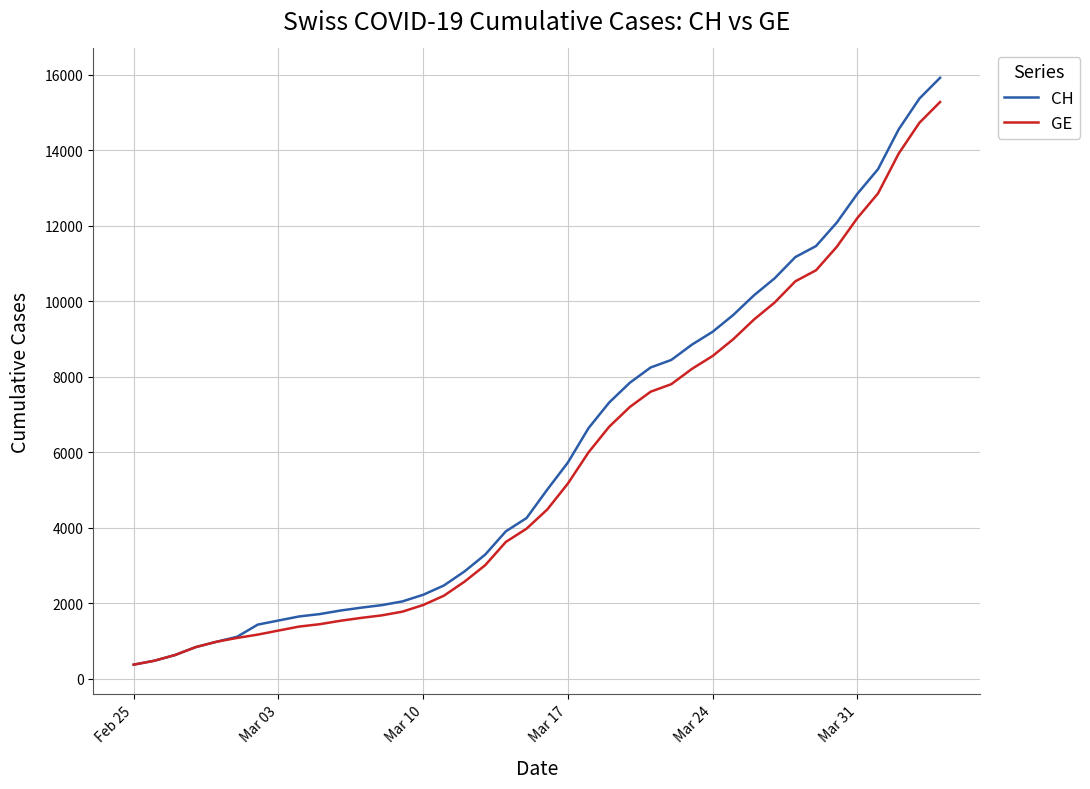

Which series has the largest range (max minus min)?

CH